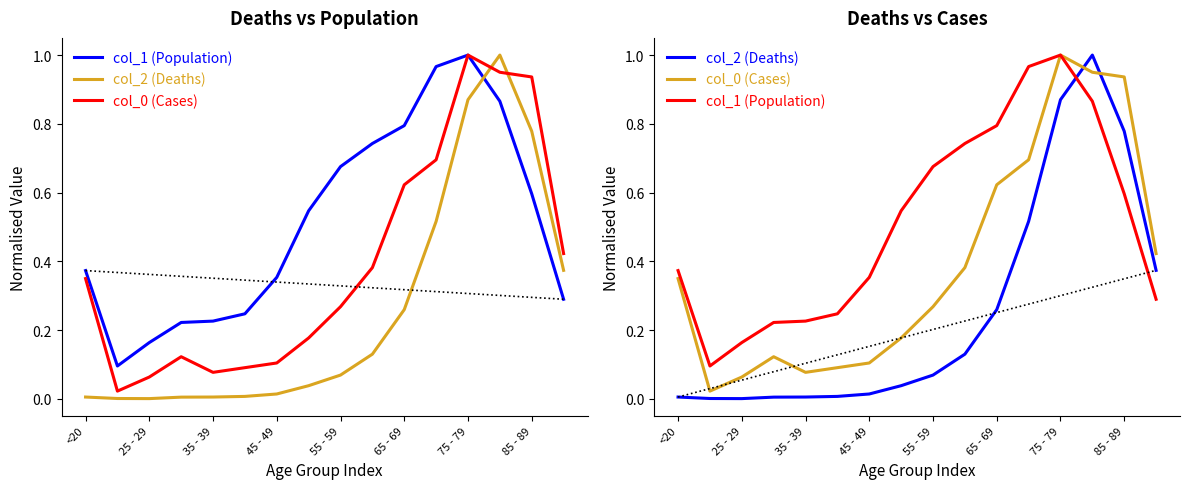

What is the value of the col_1 (Population) point at the 9th from the left?

0.7